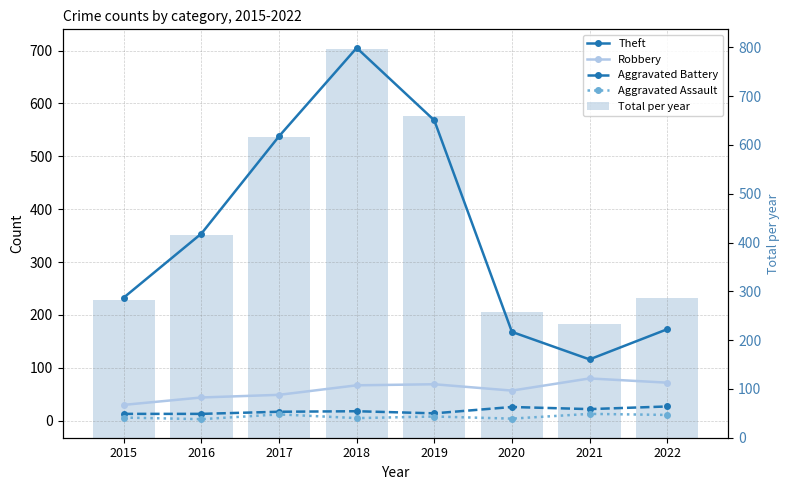

What is the total value across all series at 2017?

1233